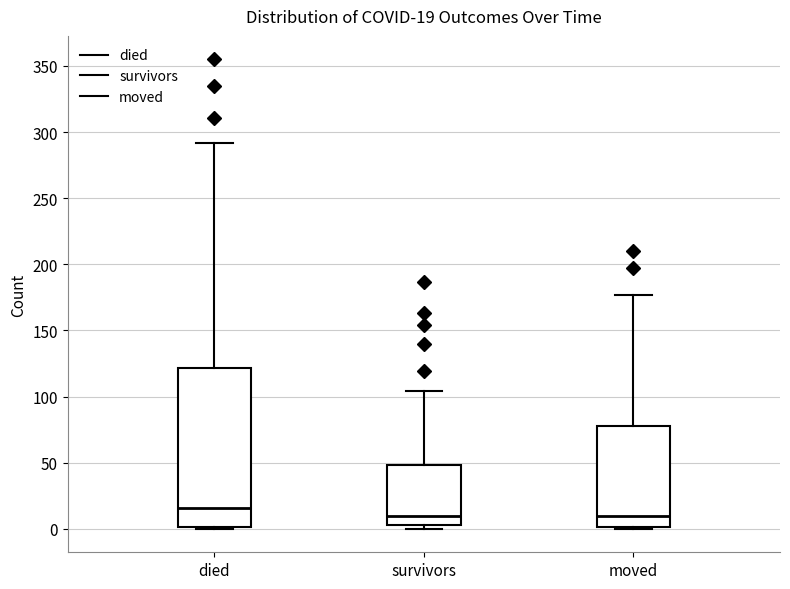

Which box is the tallest, from its lower edge to its upper edge?

died